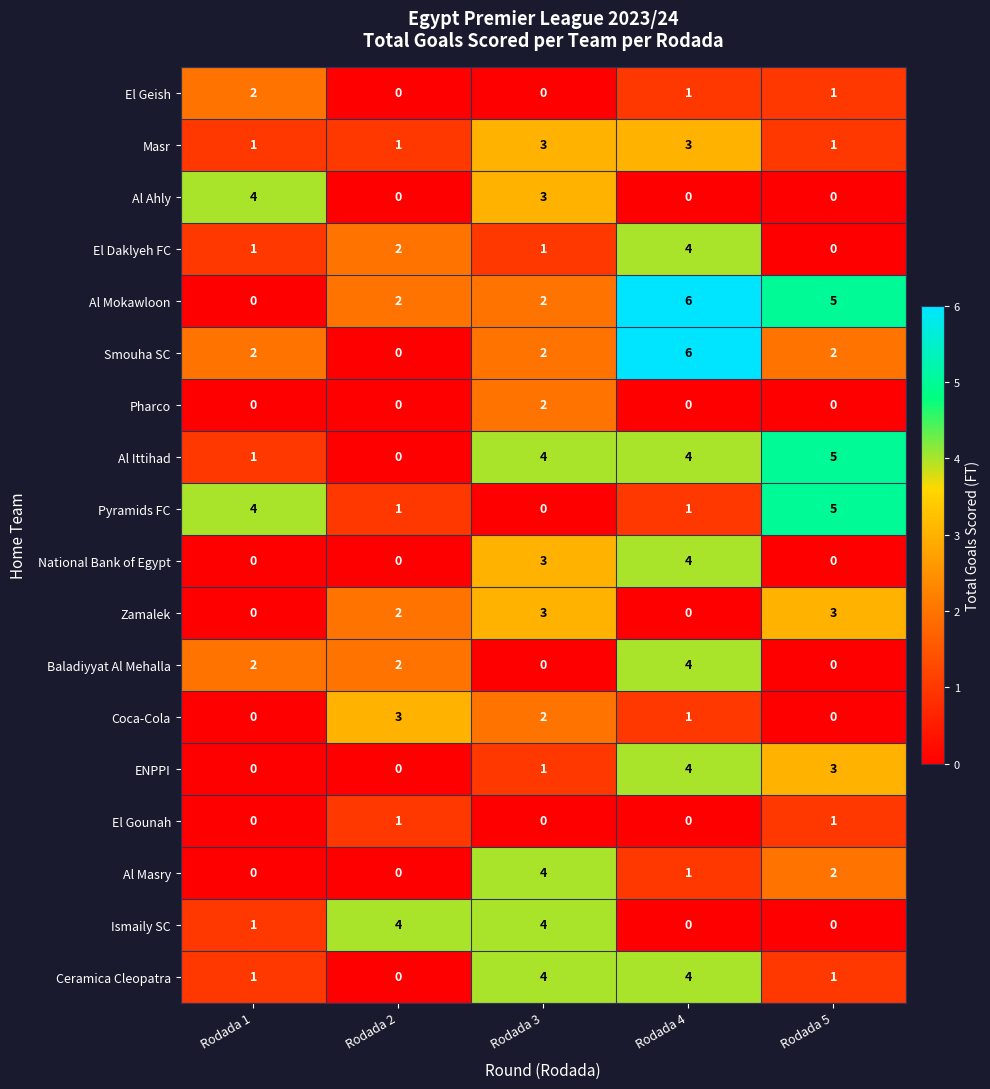

What is the total value across all series at Rodada 4?

43